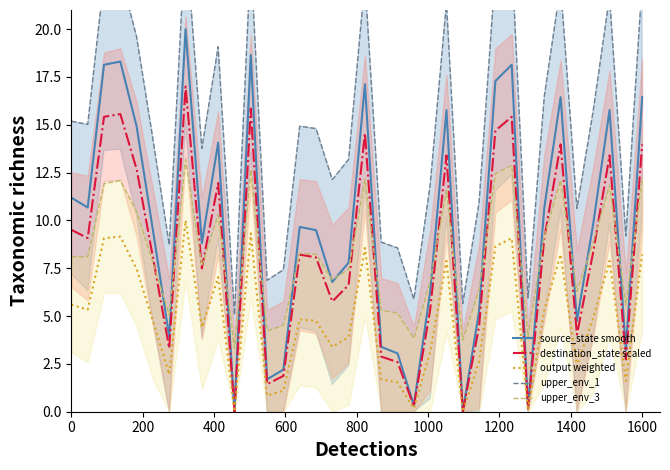

What is the highest value of the output weighted series?

10.0